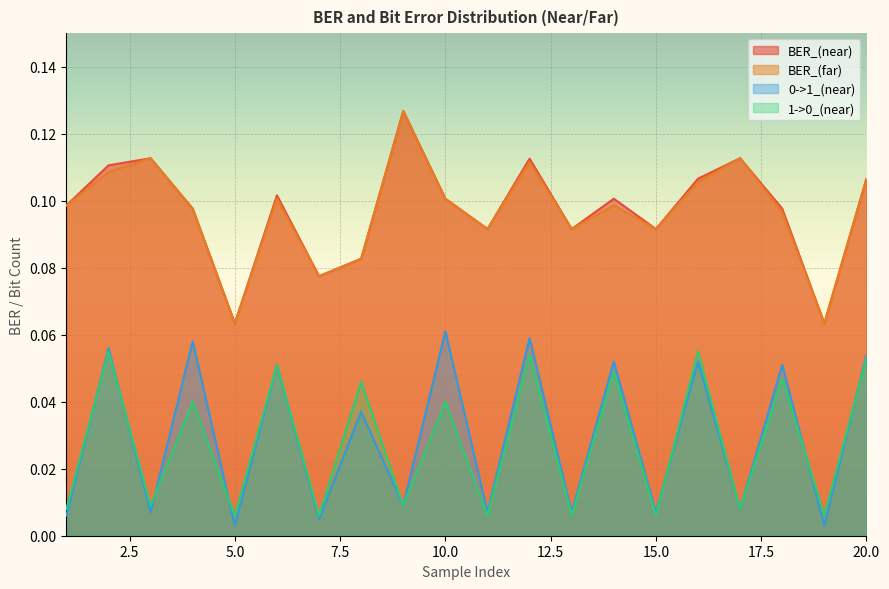

In 1->0_(near), how many points are lower than both neighbors (excluding endpoints)?

9